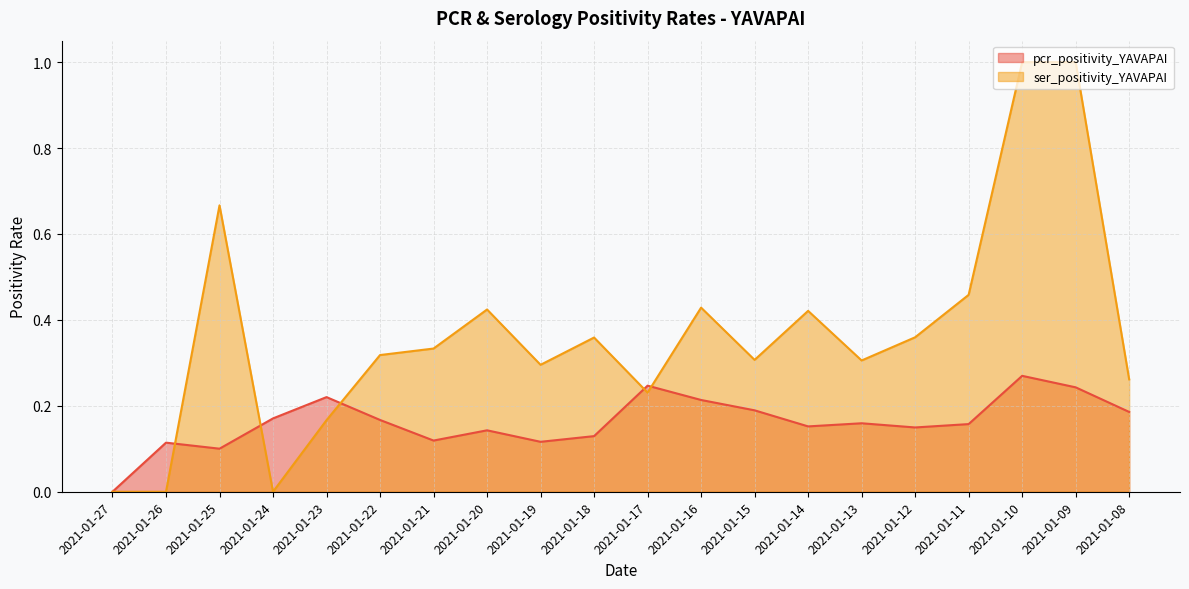

True or false: ser_positivity_YAVAPAI has a value of 0.7 at 2021-01-11.

False